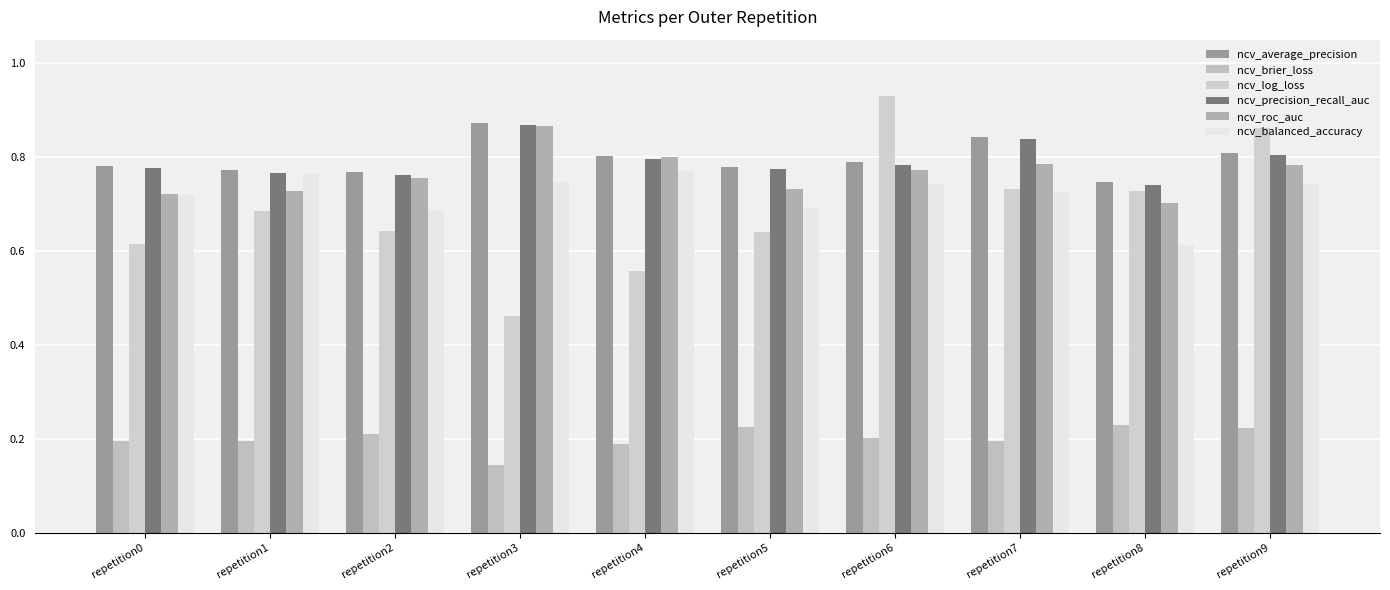

Rank the categories by ncv_roc_auc value from lowest to highest.

repetition8, repetition0, repetition1, repetition5, repetition2, repetition6, repetition9, repetition7, repetition4, repetition3